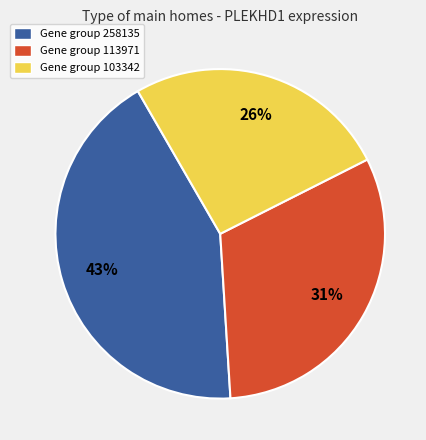

Is there any slice that represents more than half of the pie?

No